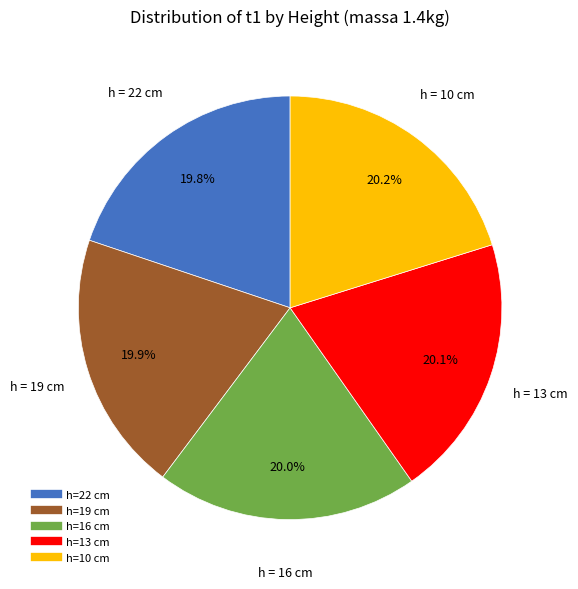

Does any single category account for the majority?

No